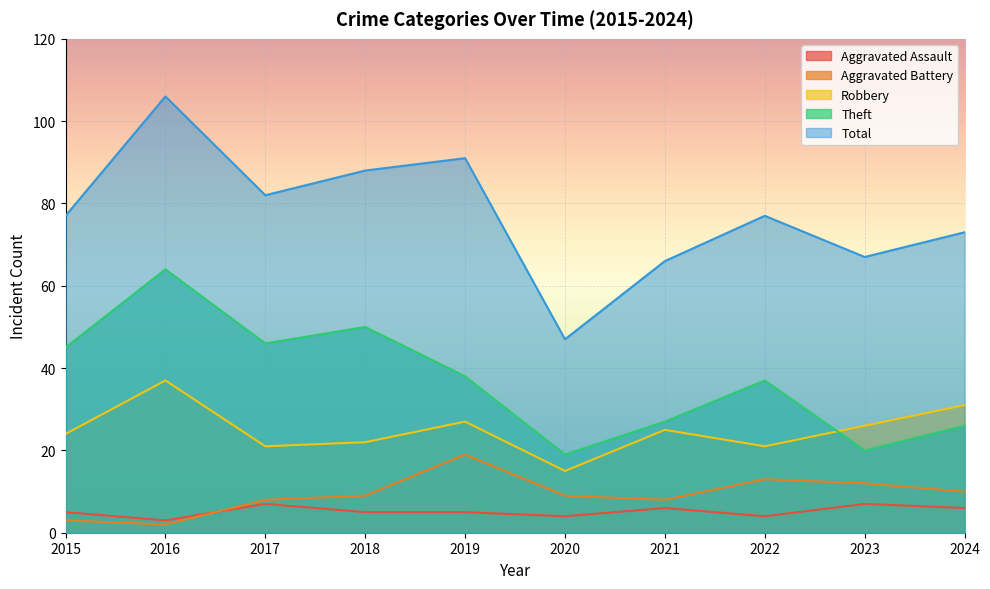

True or false: Total and Aggravated Battery intersect in this chart.

False